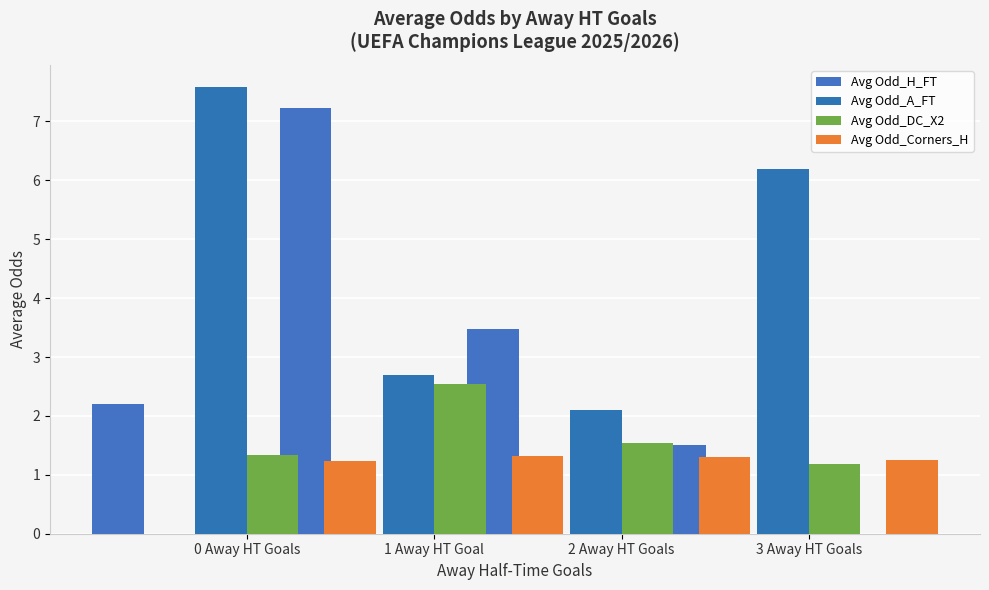

Is it true that Avg Odd_A_FT equals 3.7 at 0 Away HT Goals?

False